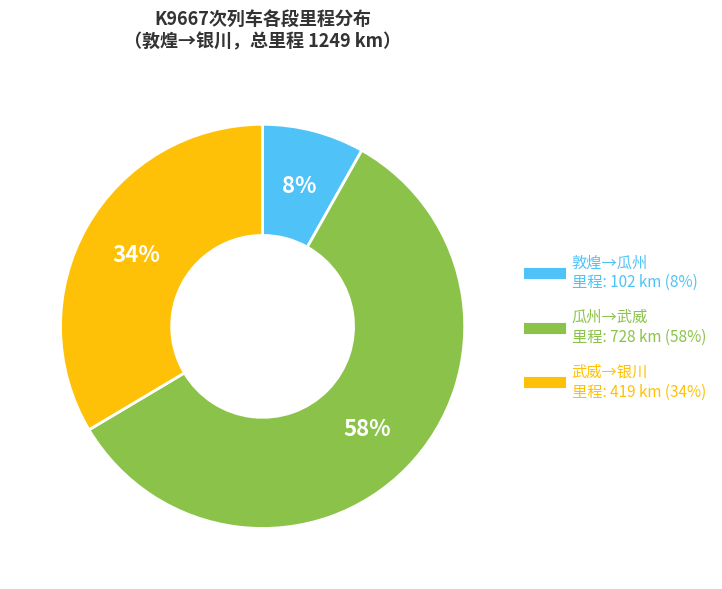

Count the number of slices in the pie.

3